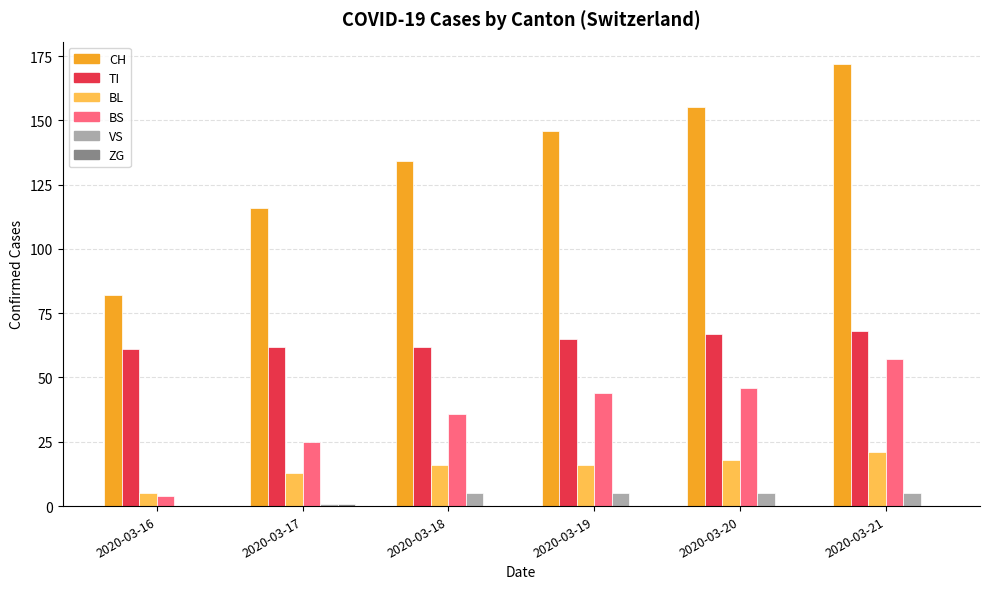

True or false: TI has a value of 26 at 2020-03-17.

False